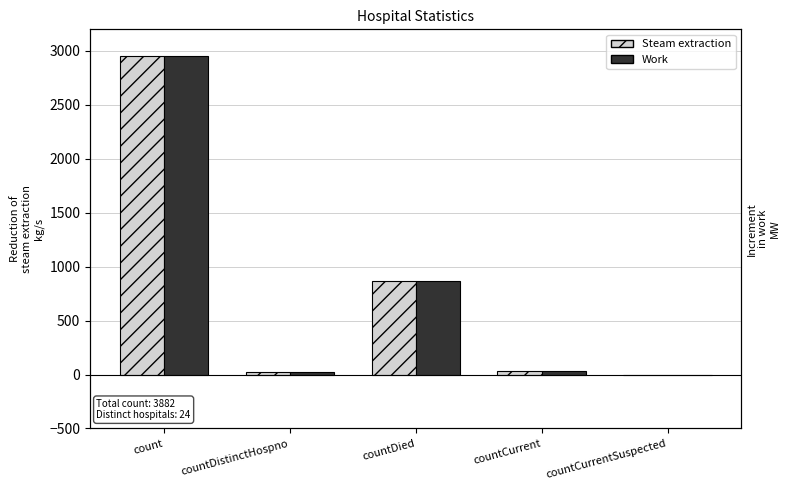

At which category is the sum across all series the highest?

count